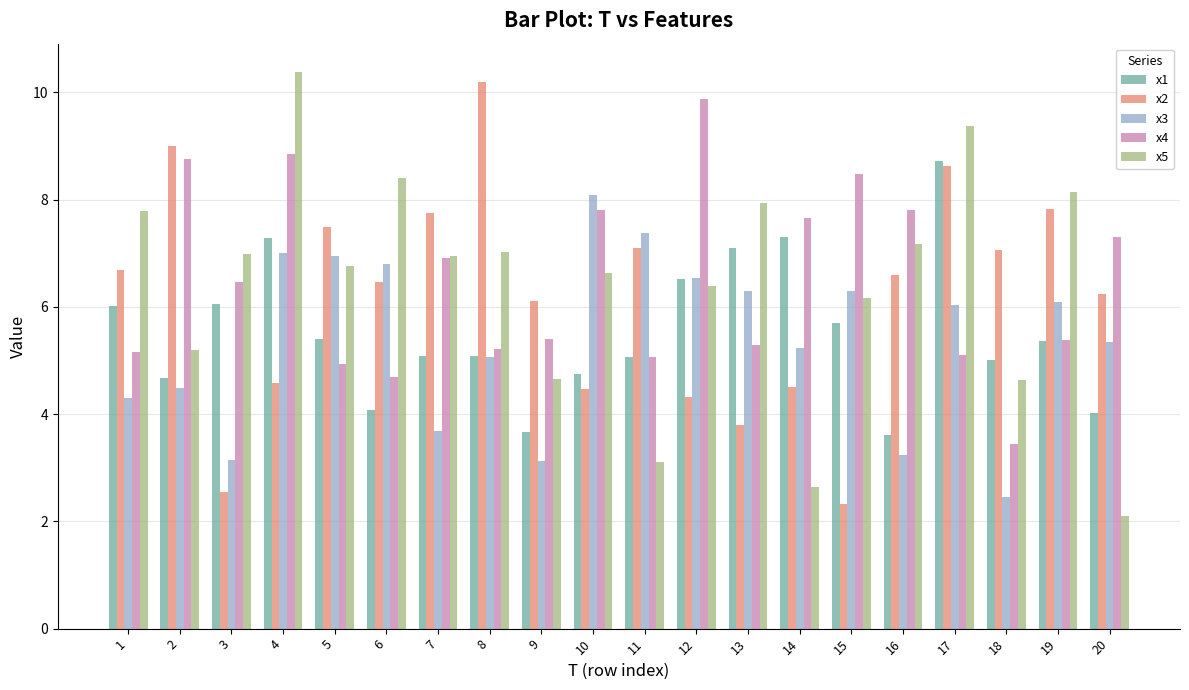

What is the difference between the x4 values at 8 and 18?

1.8